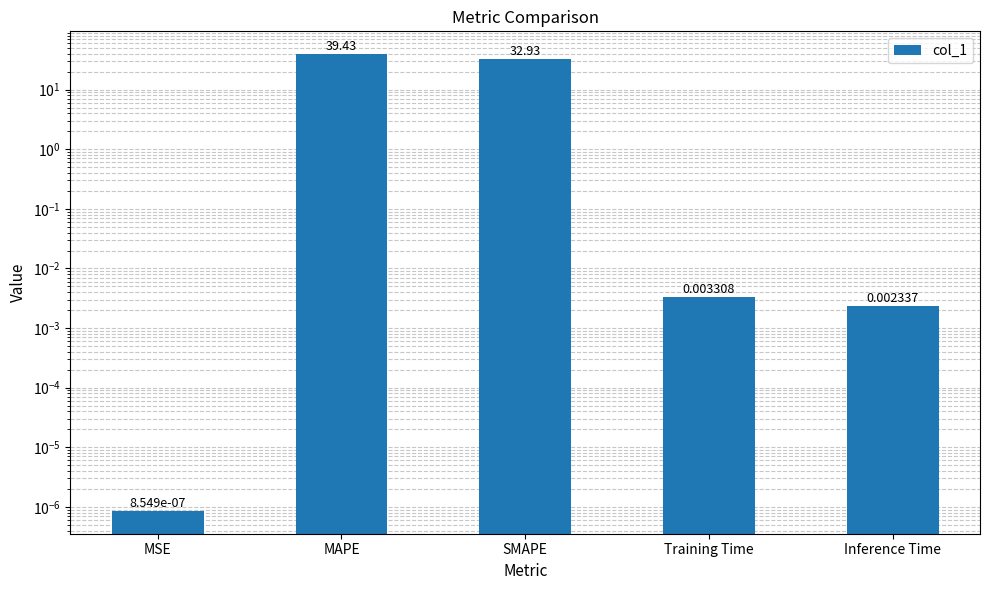

Rank the categories by value from highest to lowest.

MAPE, SMAPE, Training Time, Inference Time, MSE